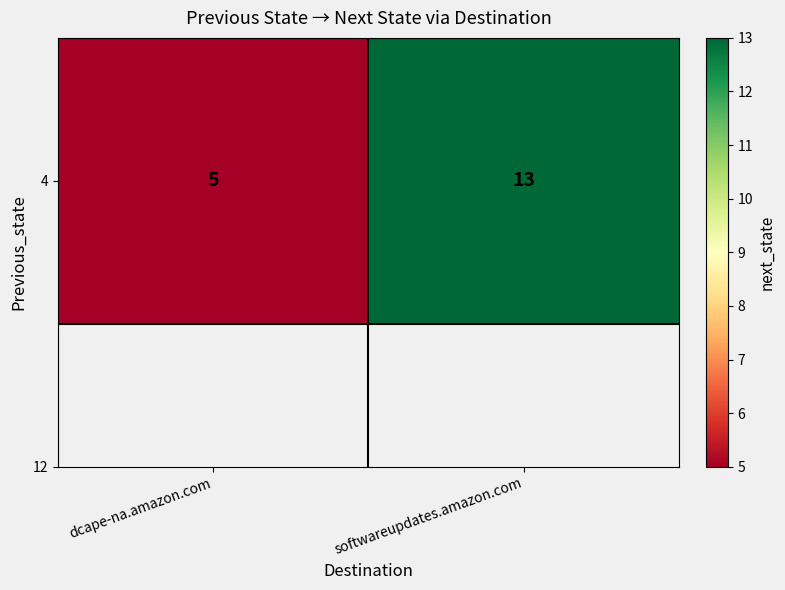

What is the sum of all values?

18